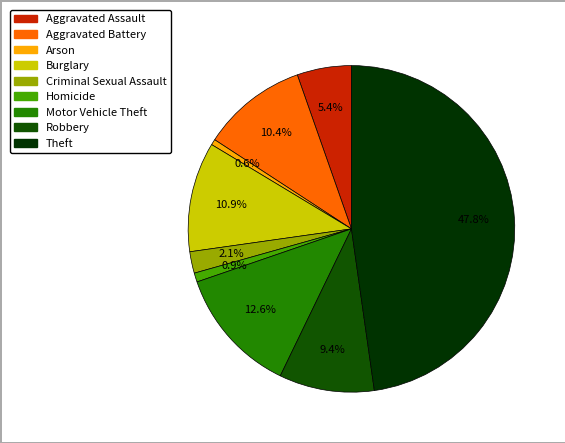

Count the number of slices in the pie.

9